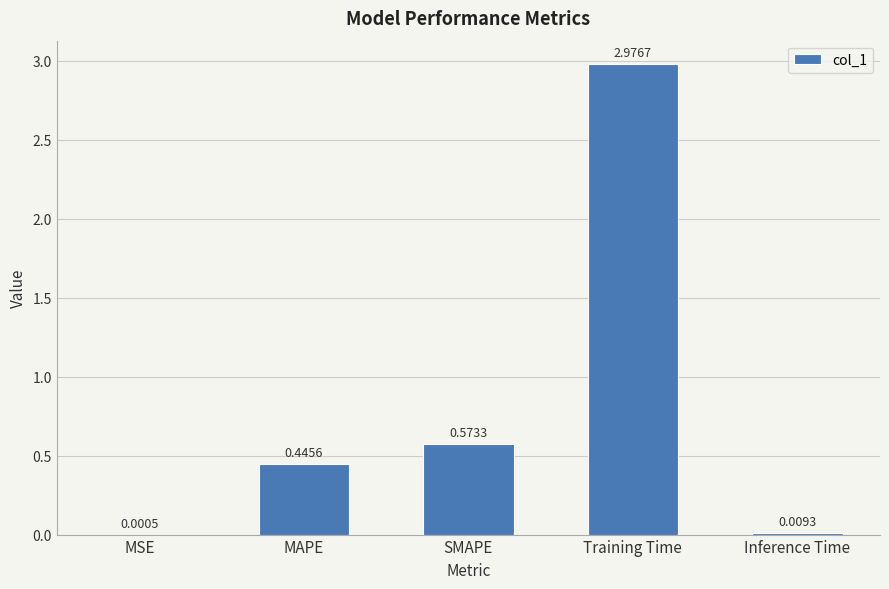

Between SMAPE and MSE, which is larger?

SMAPE